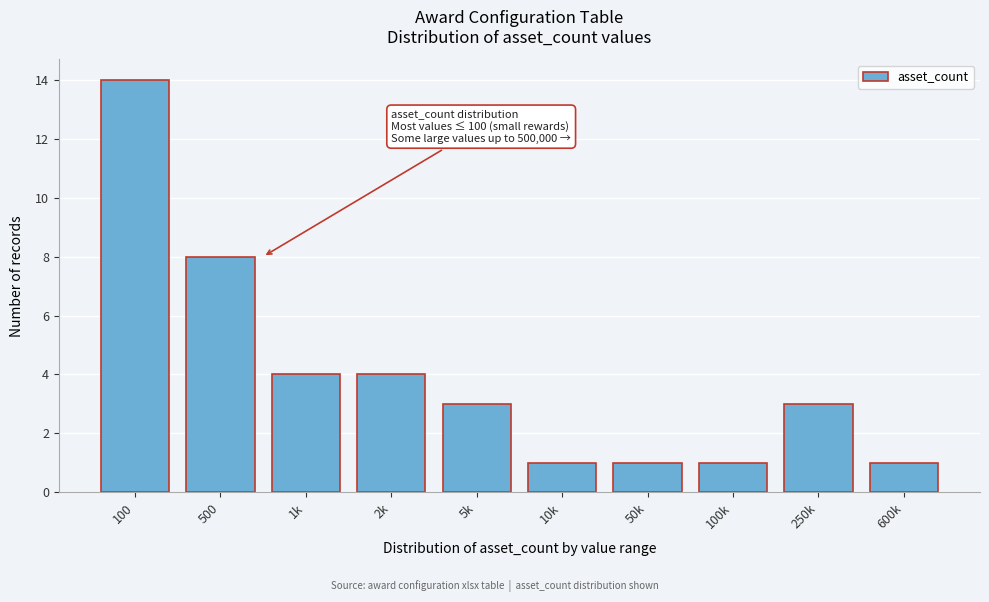

Reading right to left, extract all data points from this chart.

600k=1	250k=3	100k=1	50k=1	10k=1	5k=3	2k=4	1k=4	500=8	100=14